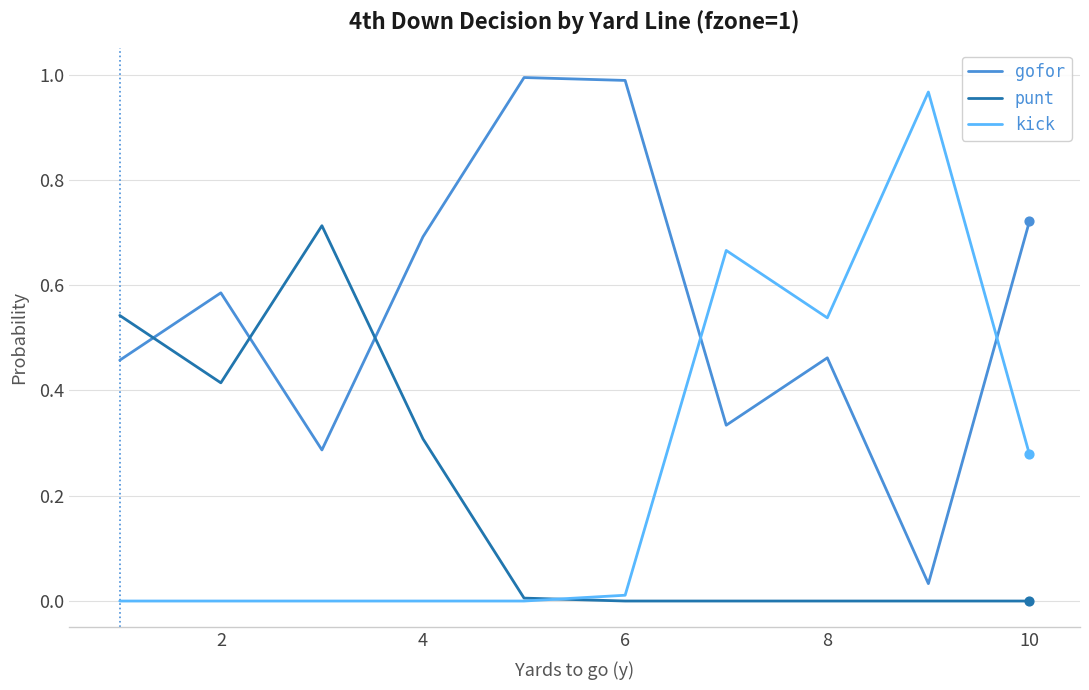

Which series has the largest total across all categories?

gofor